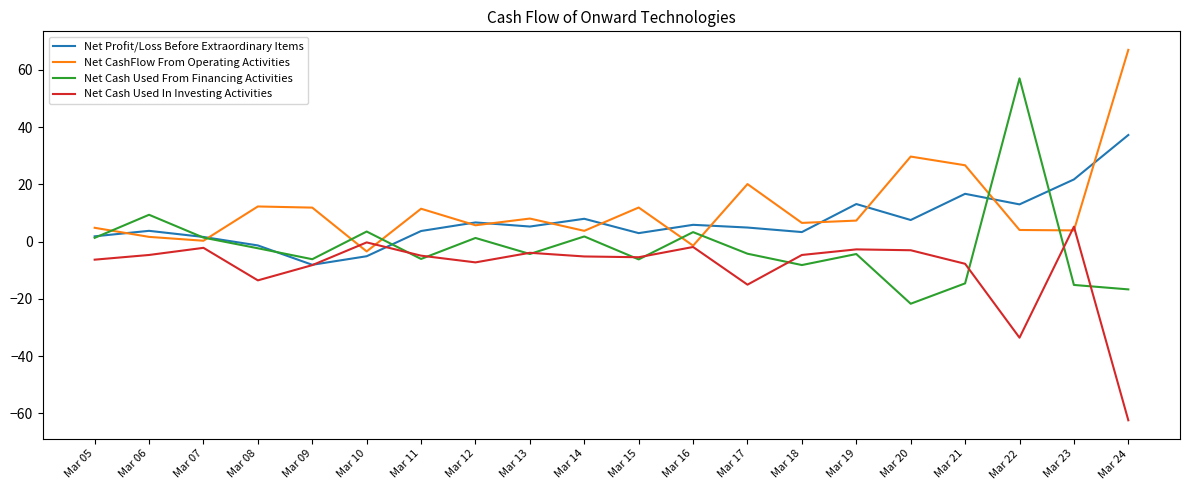

At which category is the sum across all series the highest?

Mar 22